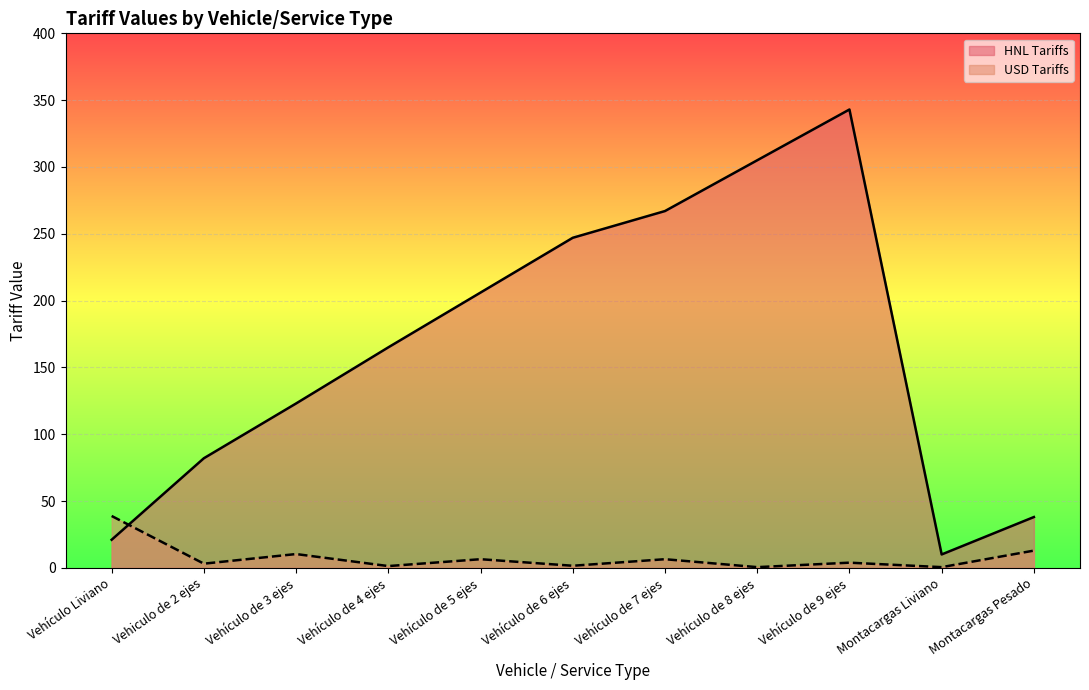

How many lines are shown in the chart?

2